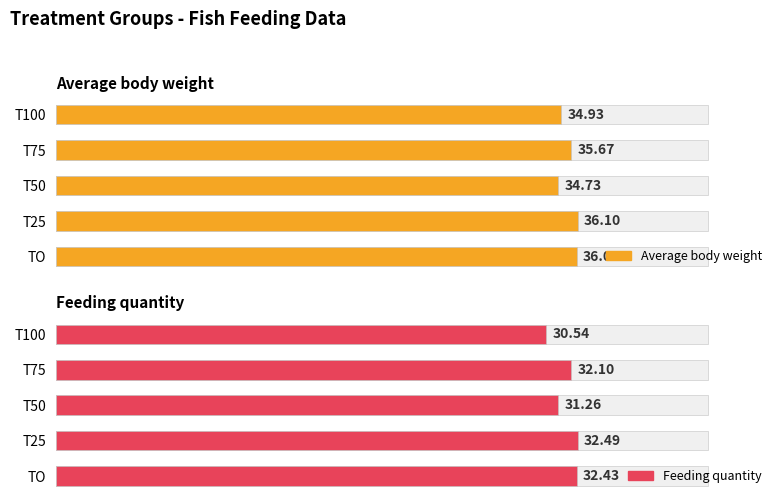

How many bars are there in each group?

2